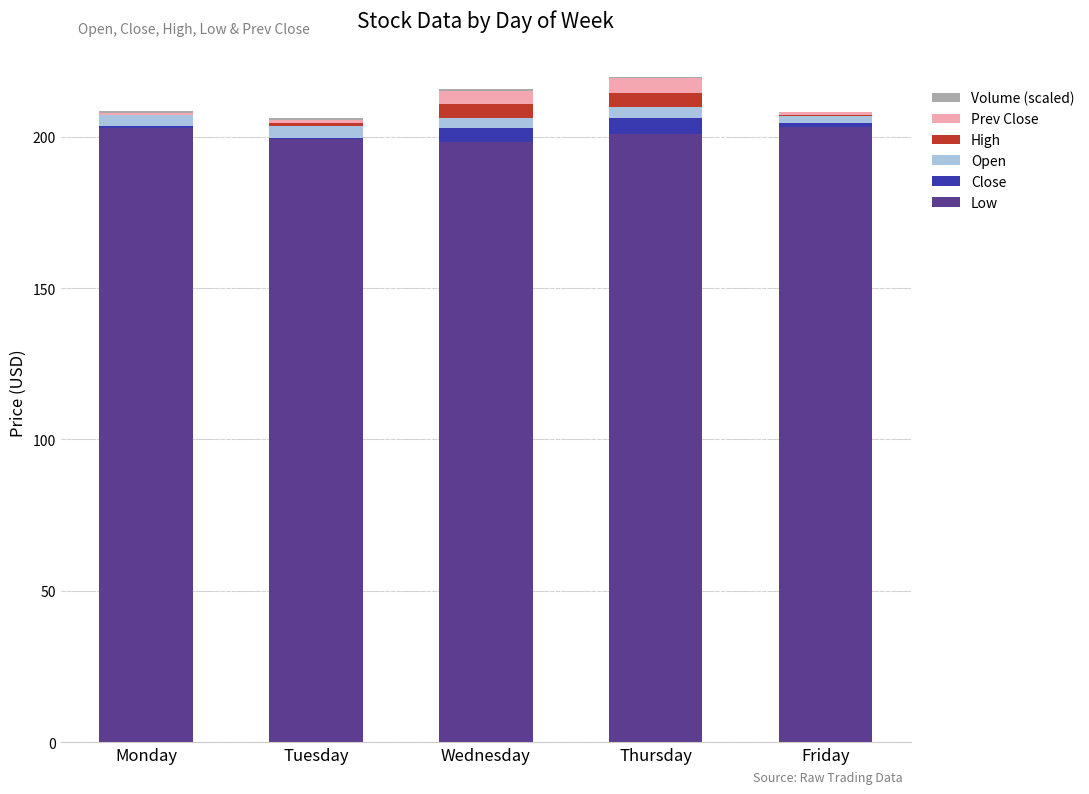

Is it true that Low equals 201.0 at Thursday?

True